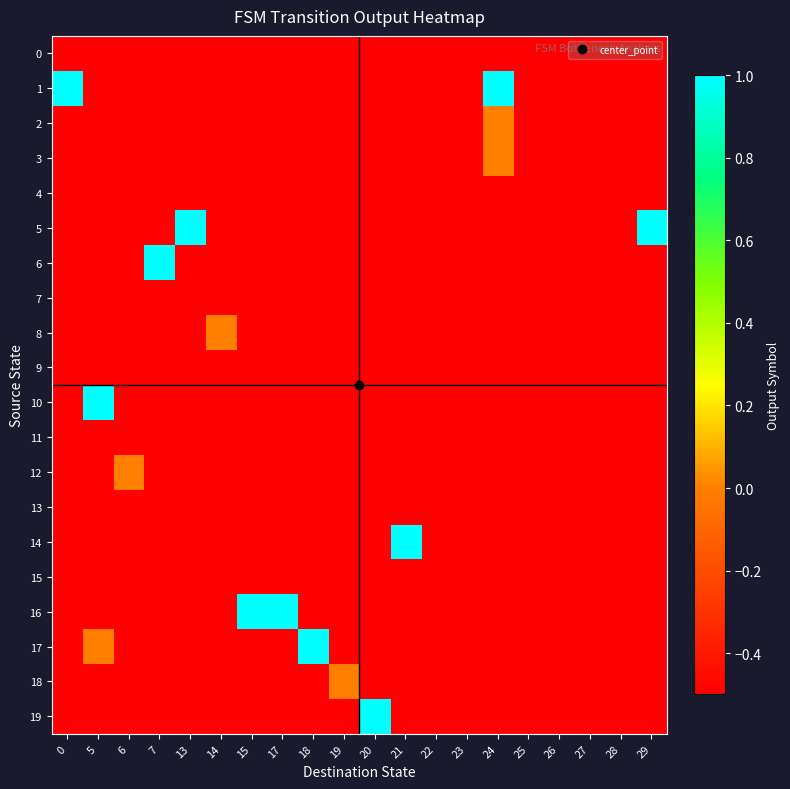

At which category is the sum across all series the highest?

24